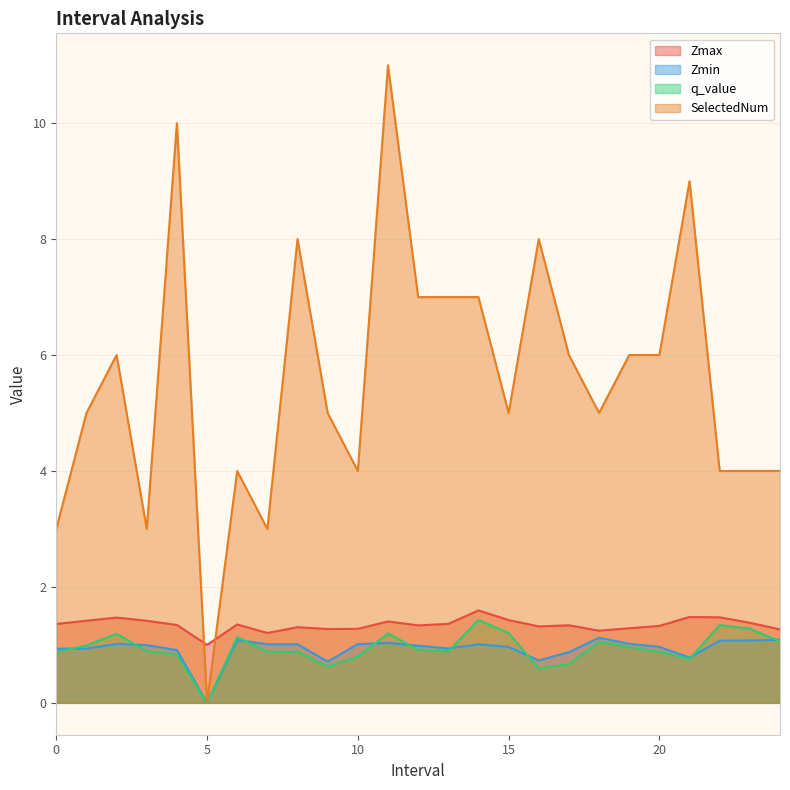

The q_value series shows 1.1 at 6.0. True or false?

True